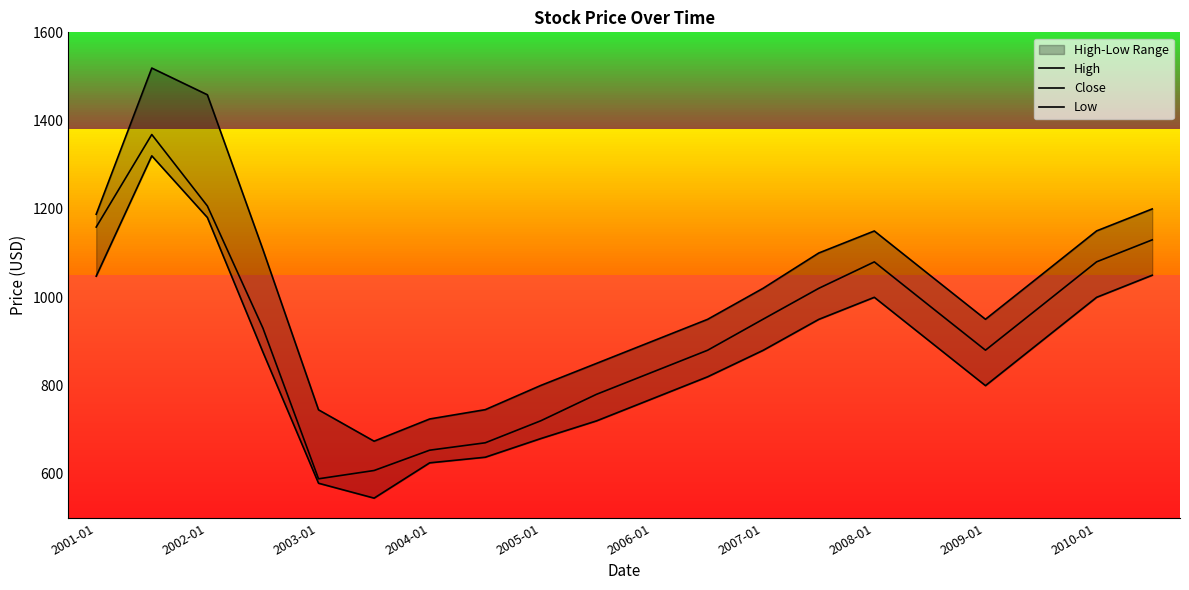

The High series shows 1200.1 at 19. True or false?

True